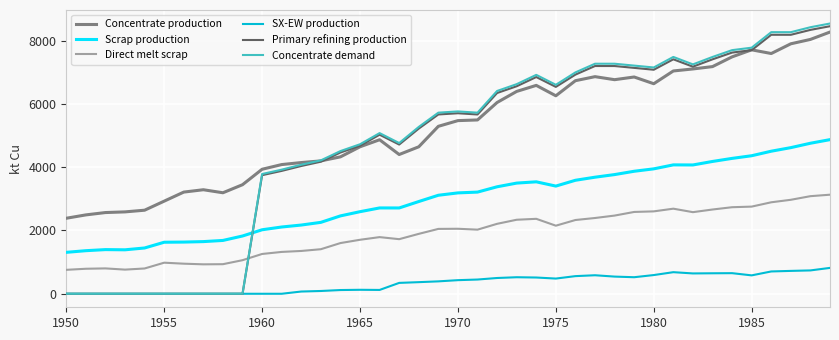

What is the greatest value displayed?

8538.1